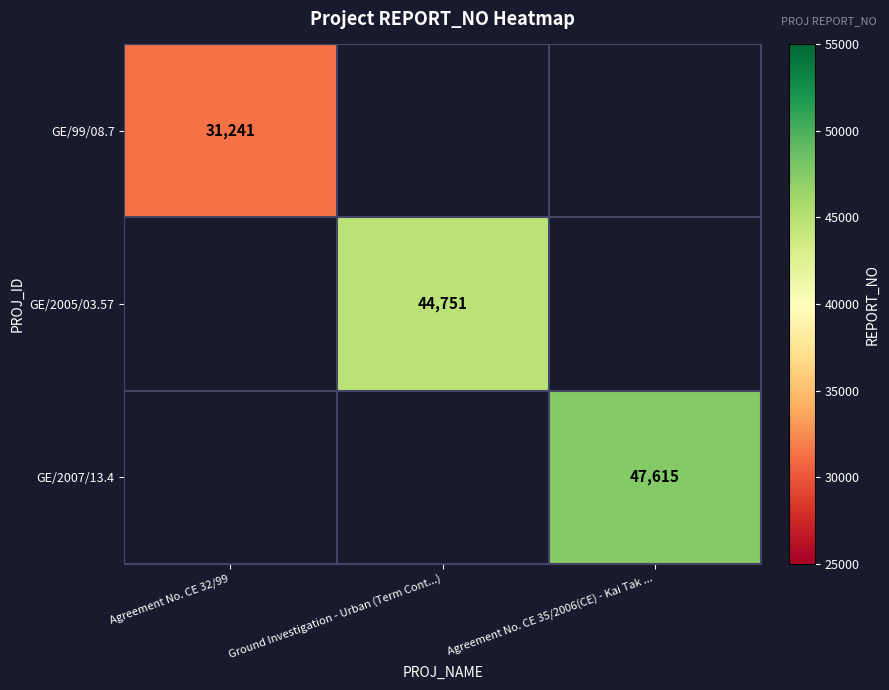

True or false: GE/2007/13.4 has a value of 47615 at Agreement No. CE 35/2006(CE) - Kai Tak ....

True